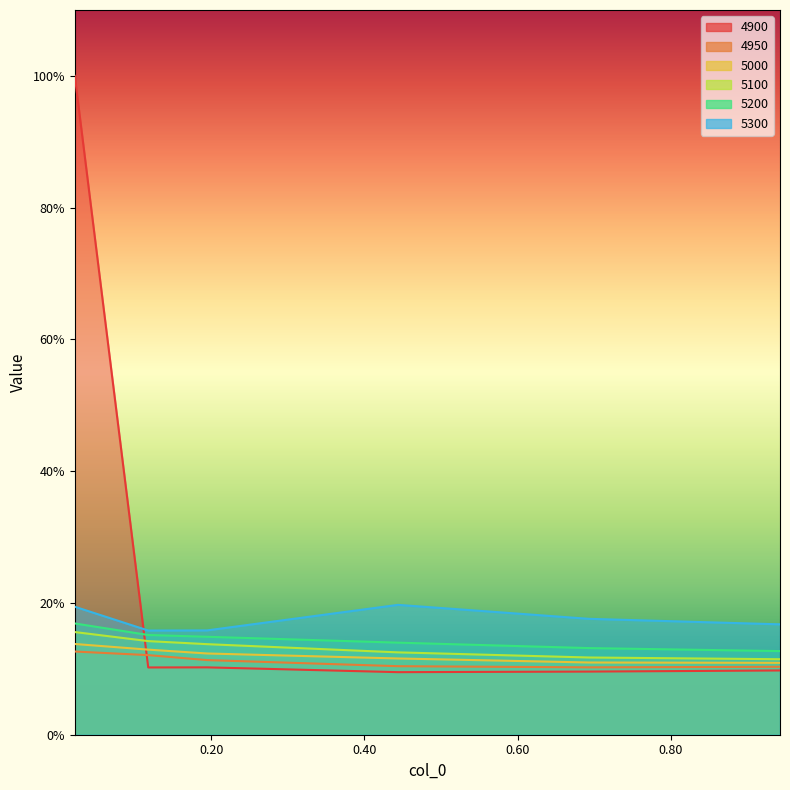

Reading left to right, list all the values displayed in this chart.

4900: 0.02191780821917808=1.0	0.1178082191780822=0.1	0.1945205479452055=0.1	0.4438356164383562=0.1	0.6931506849315069=0.1	0.9424657534246575=0.1
4950: 0.02191780821917808=0.1	0.1178082191780822=0.1	0.1945205479452055=0.1	0.4438356164383562=0.1	0.6931506849315069=0.1	0.9424657534246575=0.1
5000: 0.02191780821917808=0.1	0.1178082191780822=0.1	0.1945205479452055=0.1	0.4438356164383562=0.1	0.6931506849315069=0.1	0.9424657534246575=0.1
5100: 0.02191780821917808=0.2	0.1178082191780822=0.1	0.1945205479452055=0.1	0.4438356164383562=0.1	0.6931506849315069=0.1	0.9424657534246575=0.1
5200: 0.02191780821917808=0.2	0.1178082191780822=0.2	0.1945205479452055=0.1	0.4438356164383562=0.1	0.6931506849315069=0.1	0.9424657534246575=0.1
5300: 0.02191780821917808=0.2	0.1178082191780822=0.2	0.1945205479452055=0.2	0.4438356164383562=0.2	0.6931506849315069=0.2	0.9424657534246575=0.2